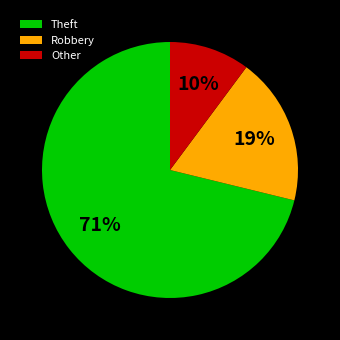

Combined, do Theft and Other account for over 50%?

Yes